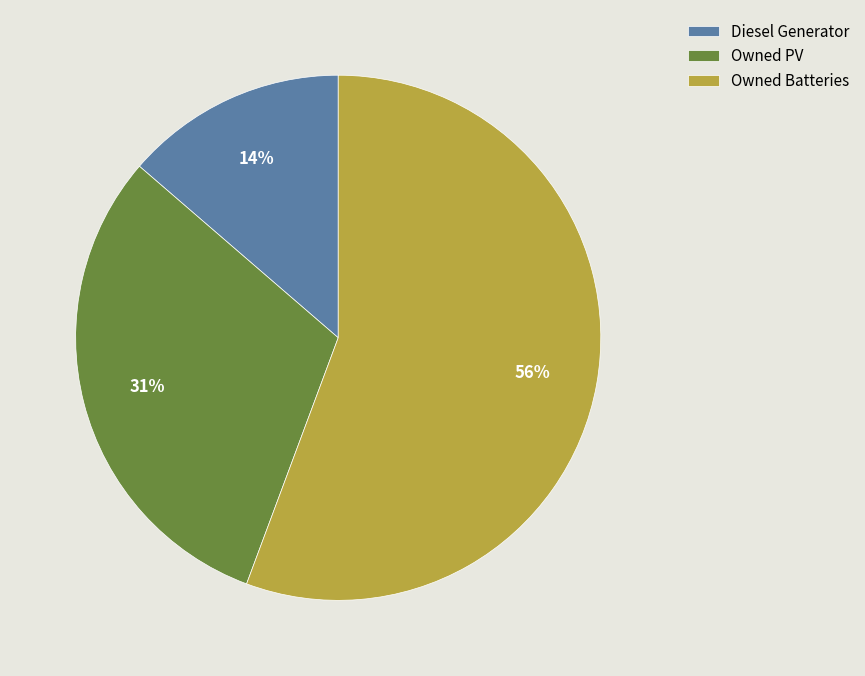

Which slice represents more than half of the pie?

Owned Batteries